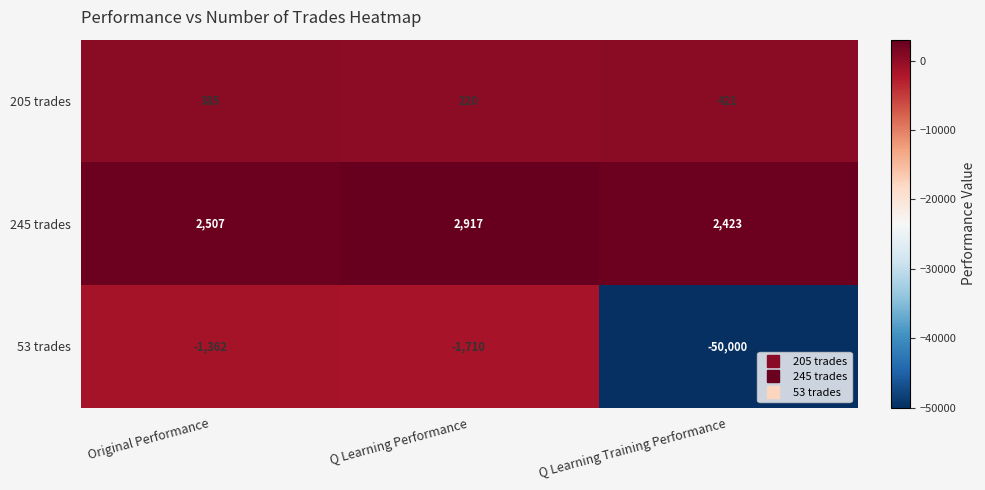

What is the sum of the 205 trades values at Q Learning Training Performance and Original Performance?

806